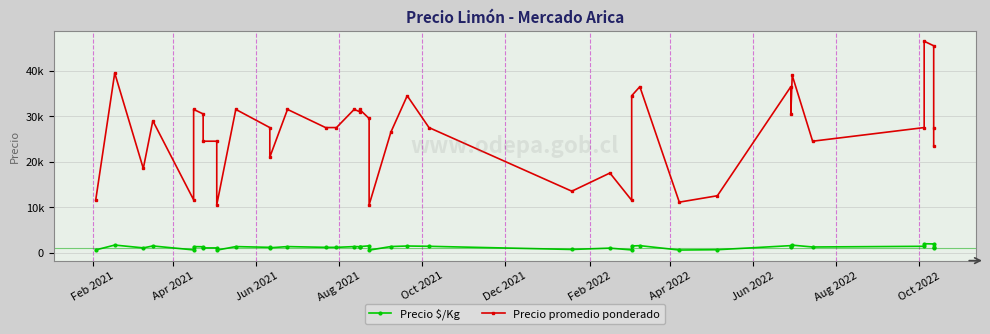

True or false: Precio promedio ponderado and Precio $/Kg cross at least once.

False